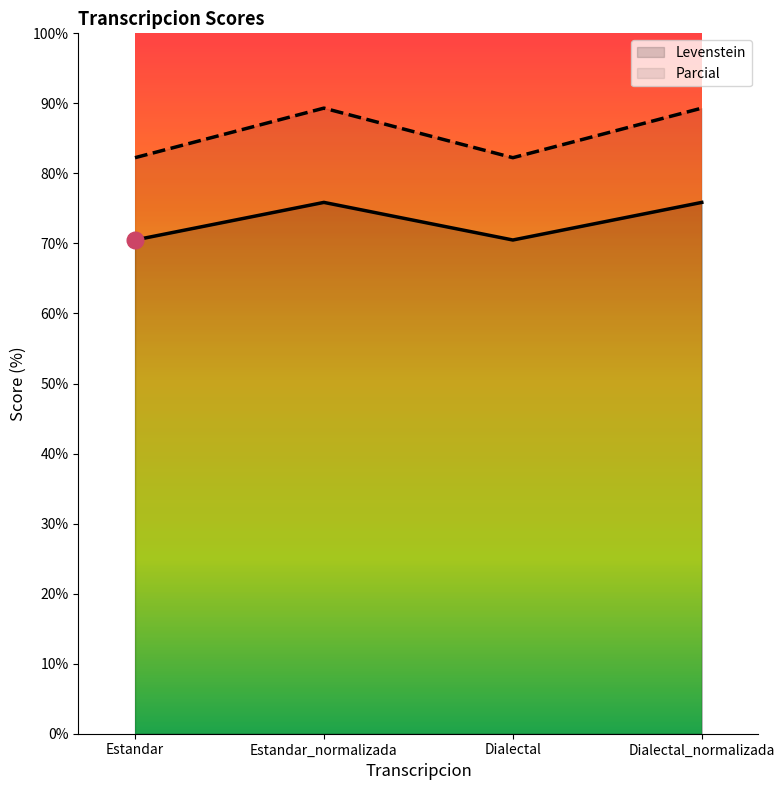

The value of Parcial at Dialectal_normalizada is 89.3. True or false?

True